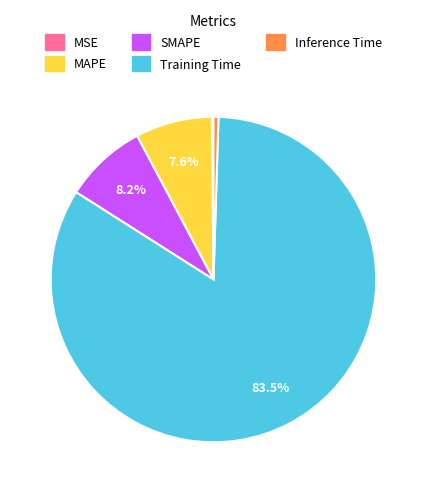

Does any single category account for the majority?

Yes